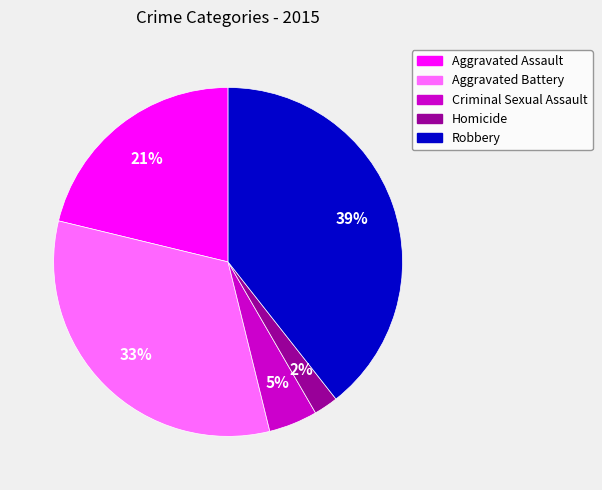

Do Robbery and Criminal Sexual Assault together represent more than half of the pie?

No